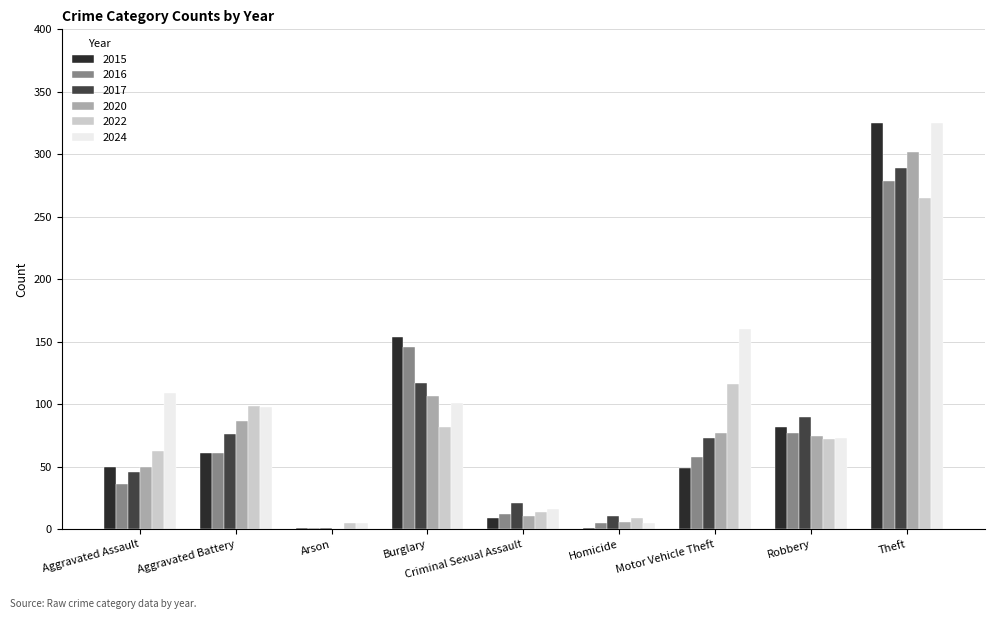

How many values in 2020 are above zero?

8